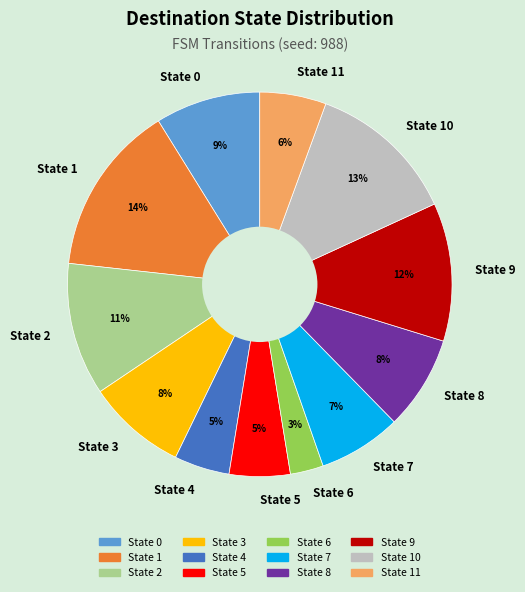

Do State 9 and State 4 together represent more than half of the pie?

No